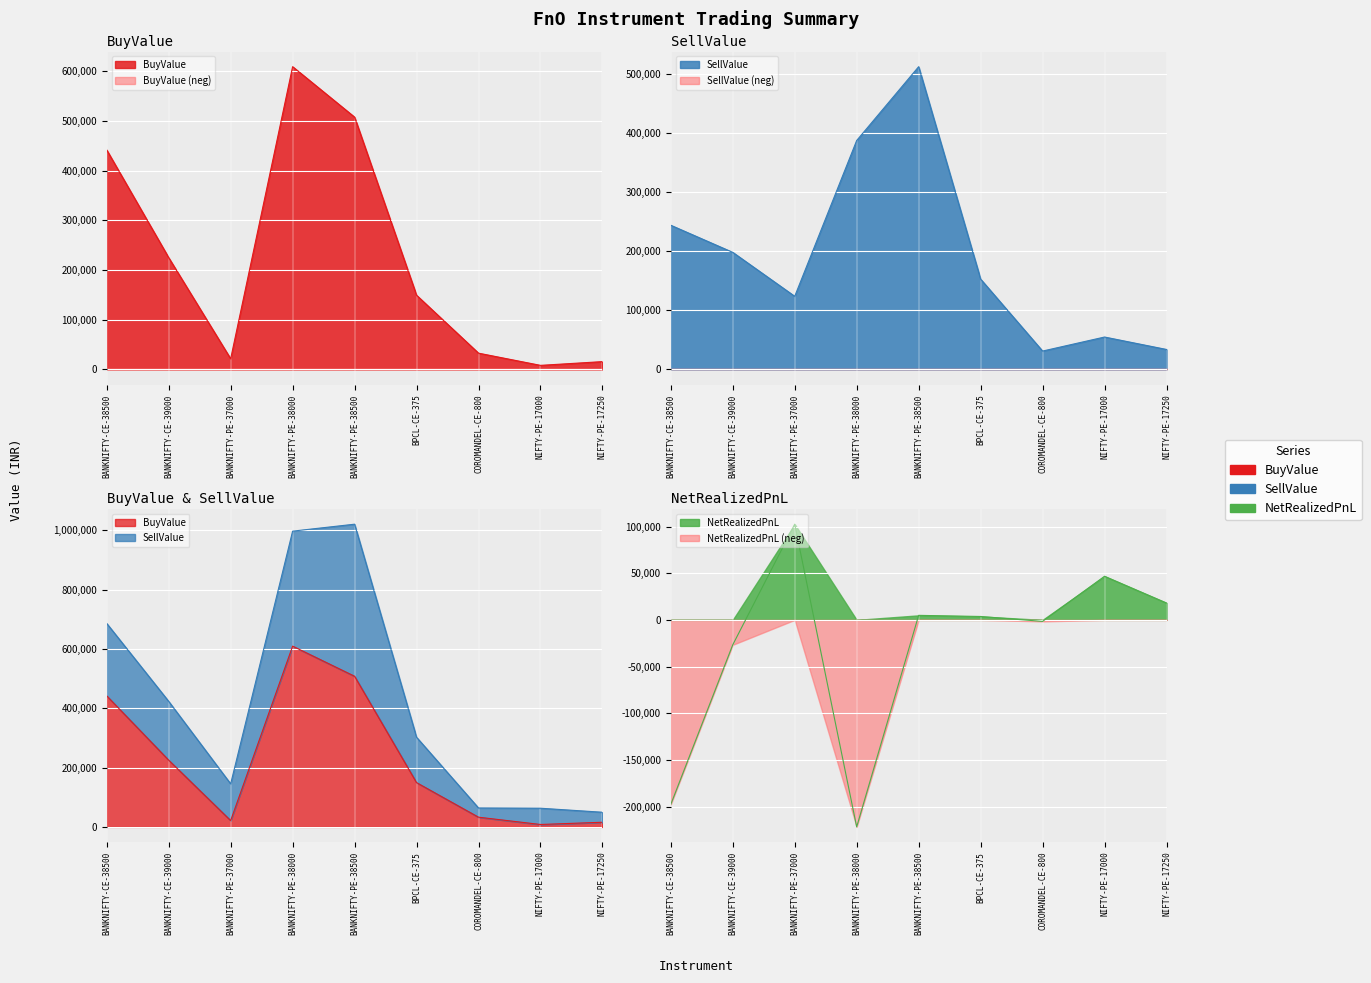

The value of SellValue at BPCL-CE-375 is 217704.8. True or false?

False